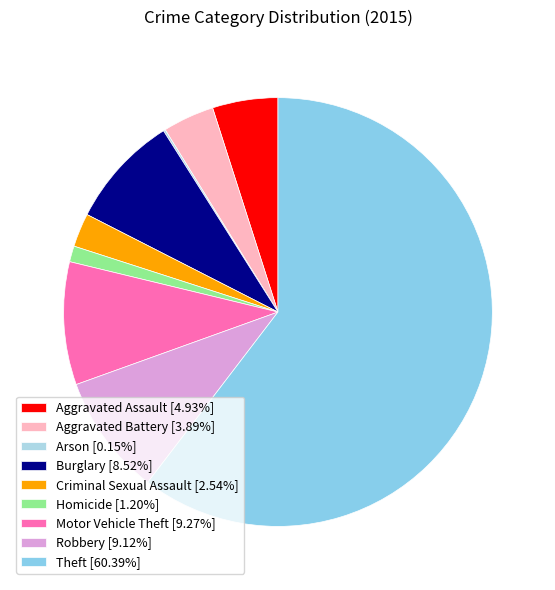

Which slice is the largest?

Theft